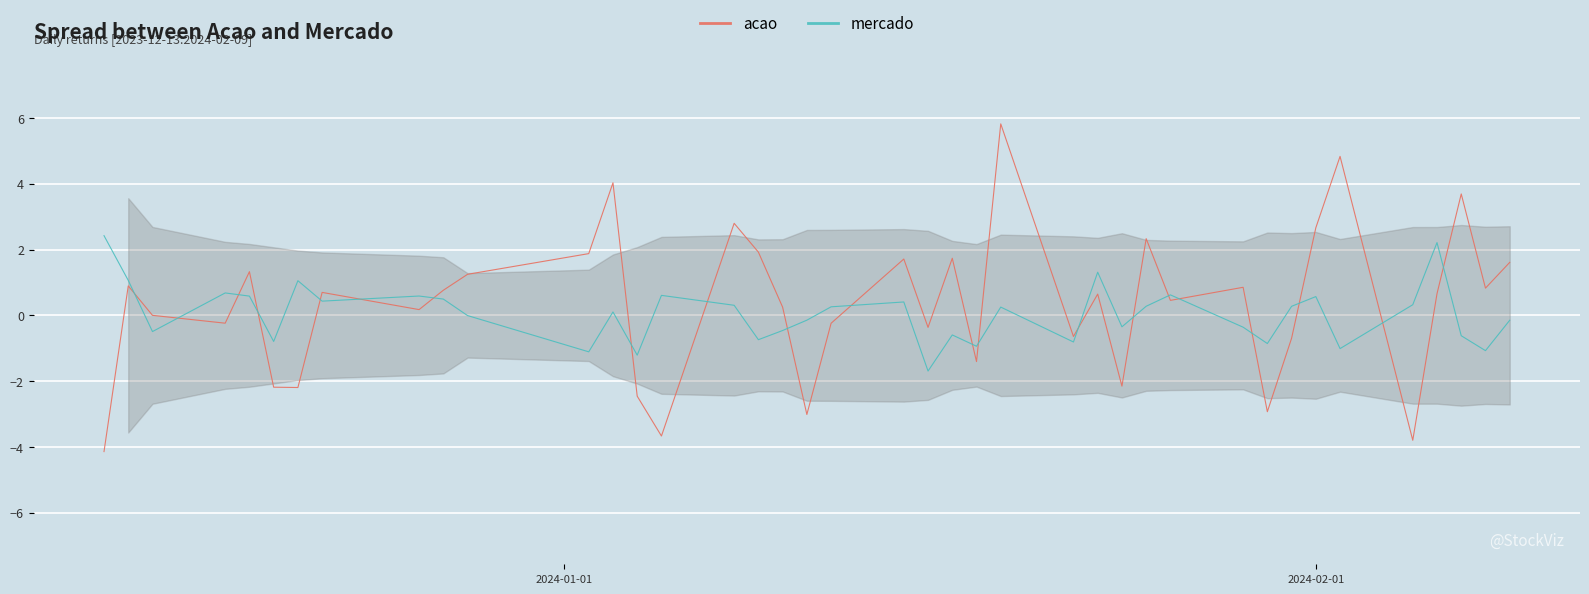

Which series ends up on top after the final intersection of acao and mercado?

acao